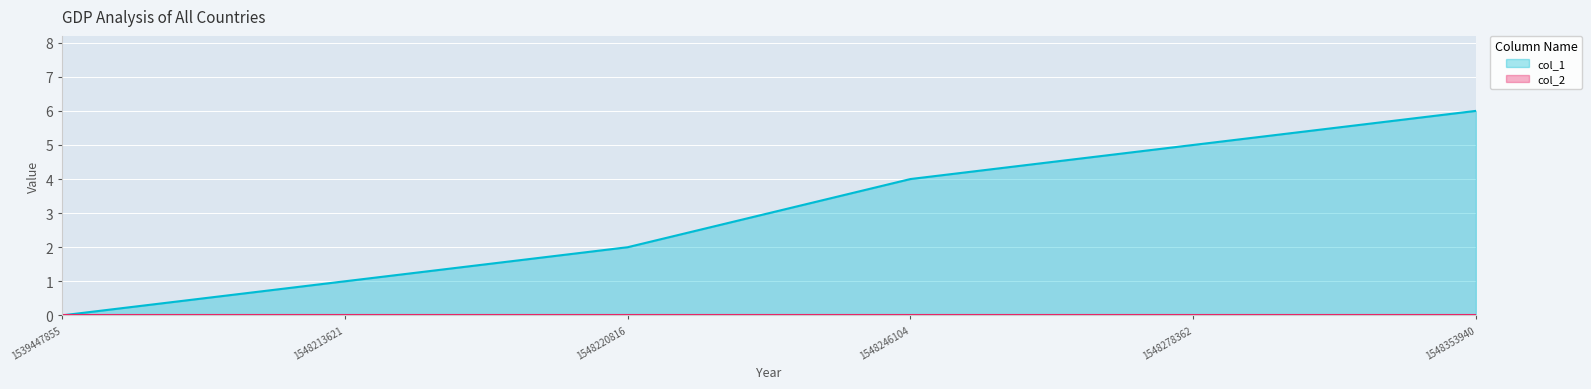

How many series are shown in this chart?

2